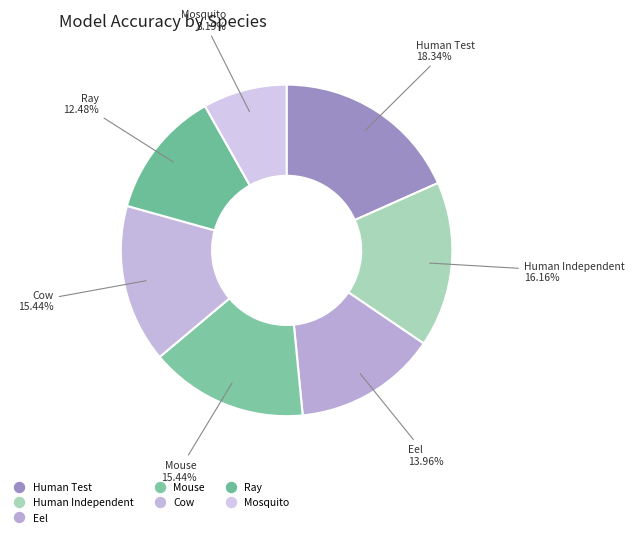

Is there any slice that represents more than half of the pie?

No